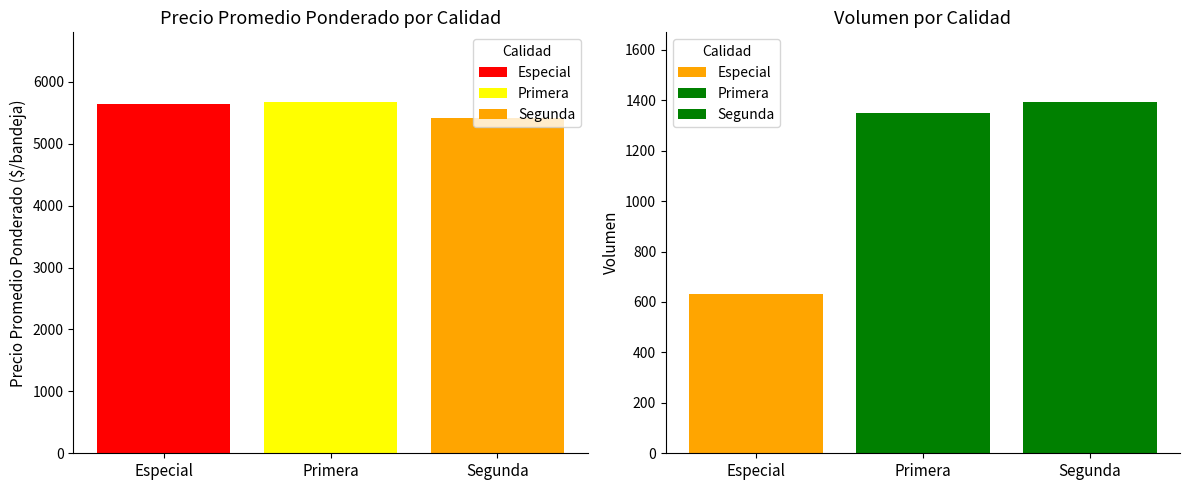

Is it true that Precio promedio ponderado equals 5668 at Primera?

True